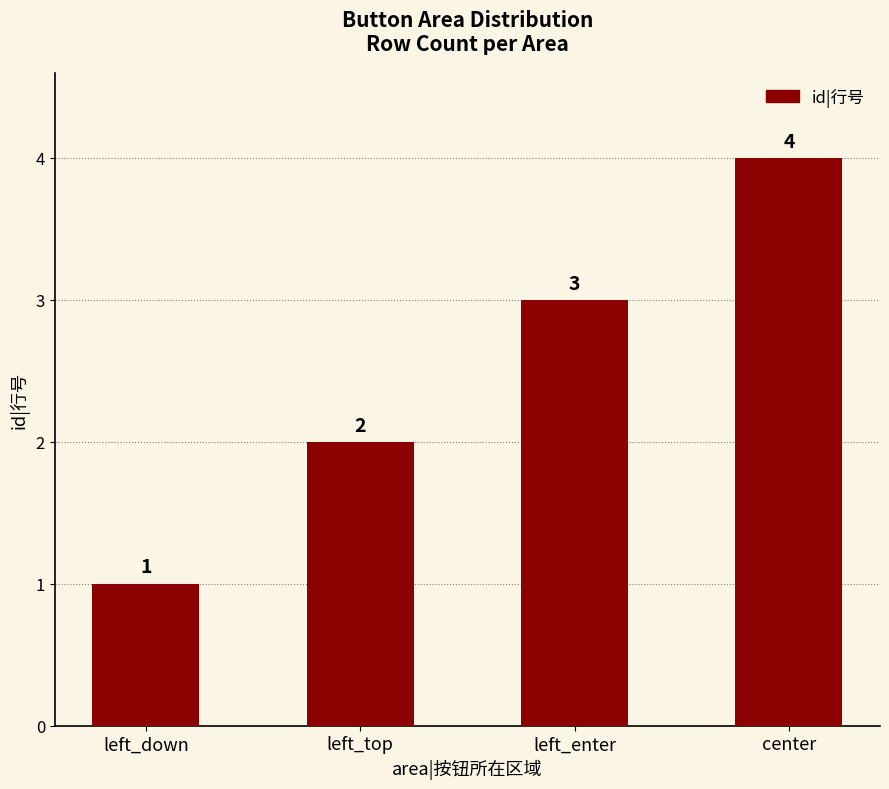

How many bars are there in total?

4